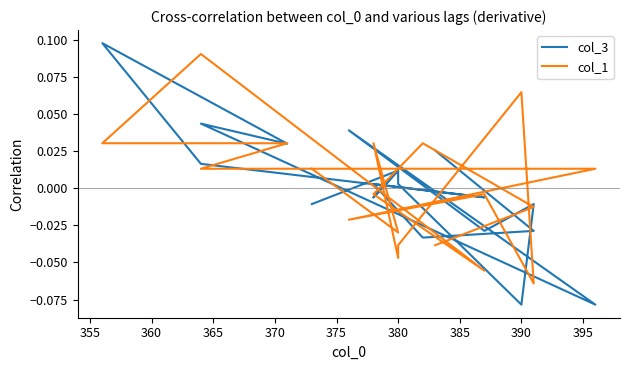

Which series ends up on top after the final intersection of col_3 and col_1?

col_3